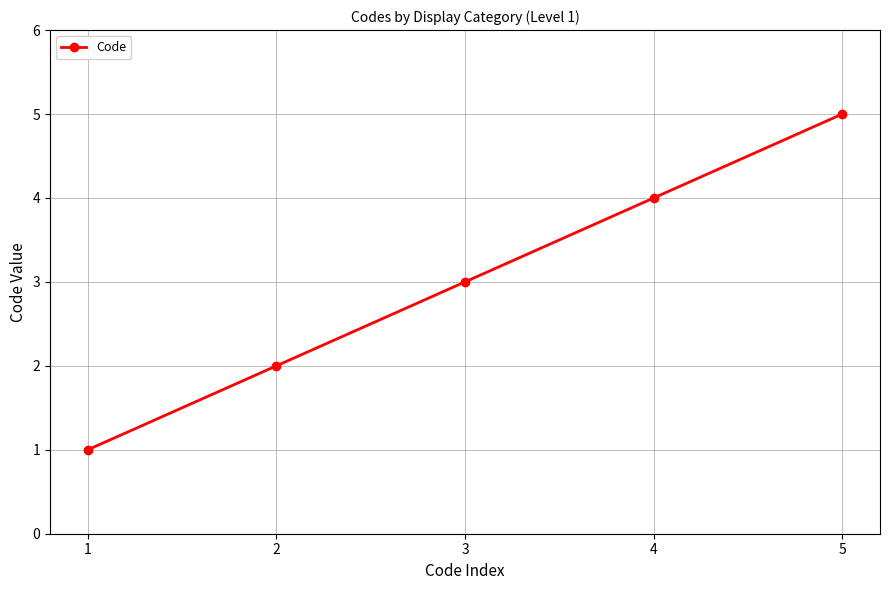

At which label is the value closest to 3?

3